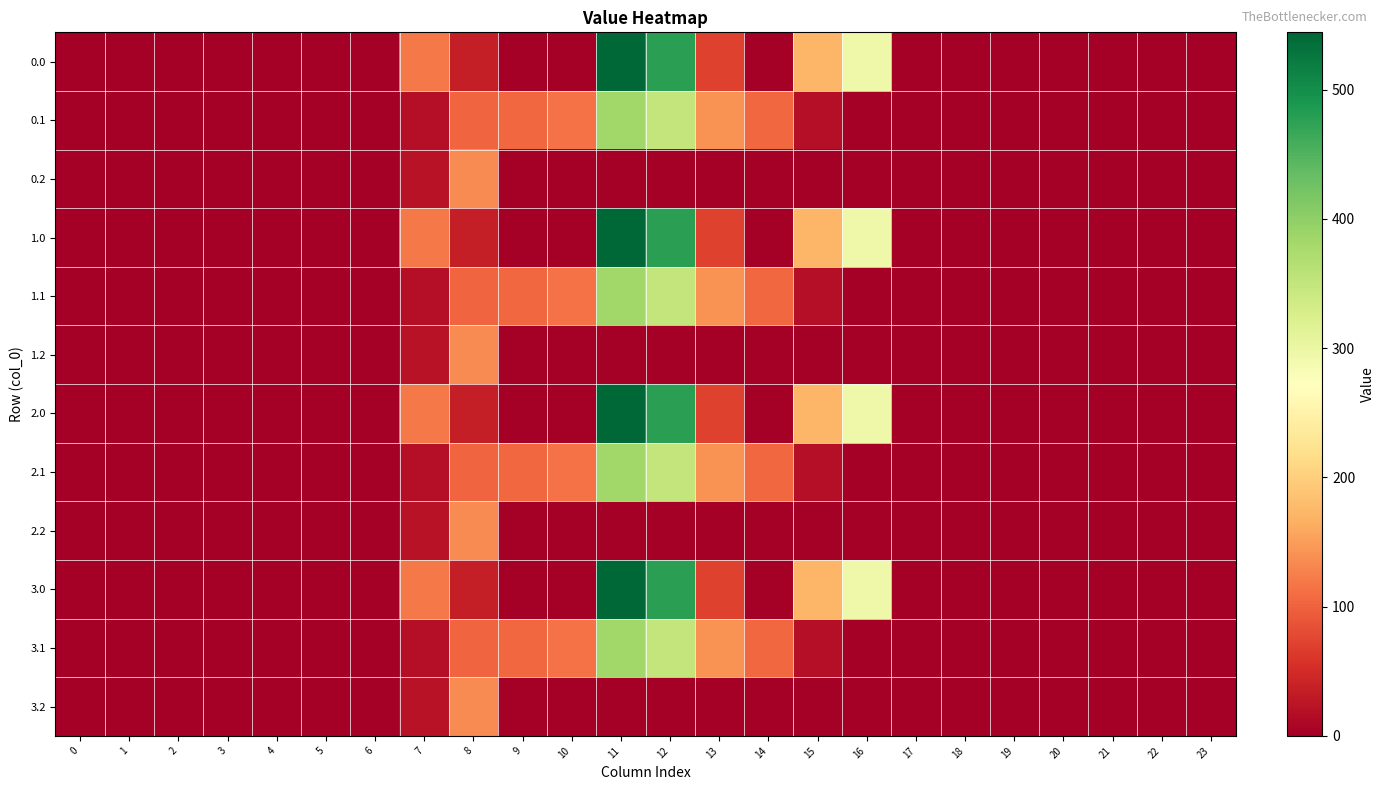

Reading left to right, transcribe all the data shown in this chart.

0.0: 0=0.0	1=0.0	2=0.0	3=0.0	4=0.0	5=0.0	6=0.0	7=120.6	8=35.0	9=0.0	10=0.0	11=544.3	12=477.2	13=70.2	14=0.3	15=172.8	16=294.5	17=0.0	18=0.0	19=0.0	20=0.0	21=0.0	22=0.0	23=0.0
0.1: 0=0.0	1=0.0	2=0.0	3=0.0	4=0.0	5=0.0	6=0.0	7=17.7	8=102.3	9=104.8	10=114.0	11=384.7	12=350.8	13=141.2	14=105.5	15=17.3	16=0.0	17=0.0	18=0.0	19=0.0	20=0.0	21=0.0	22=0.0	23=0.0
0.2: 0=0.0	1=0.0	2=0.0	3=0.0	4=0.0	5=0.0	6=0.0	7=22.3	8=134.2	9=0.0	10=0.0	11=0.0	12=0.0	13=0.0	14=0.0	15=0.0	16=0.0	17=0.0	18=0.0	19=0.0	20=0.0	21=0.0	22=0.0	23=0.0
1.0: 0=0.0	1=0.0	2=0.0	3=0.0	4=0.0	5=0.0	6=0.0	7=120.6	8=35.0	9=0.0	10=0.0	11=544.3	12=477.2	13=70.2	14=0.3	15=172.8	16=294.5	17=0.0	18=0.0	19=0.0	20=0.0	21=0.0	22=0.0	23=0.0
1.1: 0=0.0	1=0.0	2=0.0	3=0.0	4=0.0	5=0.0	6=0.0	7=17.7	8=102.3	9=104.8	10=114.0	11=384.7	12=350.8	13=141.2	14=105.5	15=17.3	16=0.0	17=0.0	18=0.0	19=0.0	20=0.0	21=0.0	22=0.0	23=0.0
1.2: 0=0.0	1=0.0	2=0.0	3=0.0	4=0.0	5=0.0	6=0.0	7=22.3	8=134.2	9=0.0	10=0.0	11=0.0	12=0.0	13=0.0	14=0.0	15=0.0	16=0.0	17=0.0	18=0.0	19=0.0	20=0.0	21=0.0	22=0.0	23=0.0
2.0: 0=0.0	1=0.0	2=0.0	3=0.0	4=0.0	5=0.0	6=0.0	7=120.6	8=35.0	9=0.0	10=0.0	11=544.3	12=477.2	13=70.2	14=0.3	15=172.8	16=294.5	17=0.0	18=0.0	19=0.0	20=0.0	21=0.0	22=0.0	23=0.0
2.1: 0=0.0	1=0.0	2=0.0	3=0.0	4=0.0	5=0.0	6=0.0	7=17.7	8=102.3	9=104.8	10=114.0	11=384.7	12=350.8	13=141.2	14=105.5	15=17.3	16=0.0	17=0.0	18=0.0	19=0.0	20=0.0	21=0.0	22=0.0	23=0.0
2.2: 0=0.0	1=0.0	2=0.0	3=0.0	4=0.0	5=0.0	6=0.0	7=22.3	8=134.2	9=0.0	10=0.0	11=0.0	12=0.0	13=0.0	14=0.0	15=0.0	16=0.0	17=0.0	18=0.0	19=0.0	20=0.0	21=0.0	22=0.0	23=0.0
3.0: 0=0.0	1=0.0	2=0.0	3=0.0	4=0.0	5=0.0	6=0.0	7=120.6	8=35.0	9=0.0	10=0.0	11=544.3	12=477.2	13=70.2	14=0.3	15=172.8	16=294.5	17=0.0	18=0.0	19=0.0	20=0.0	21=0.0	22=0.0	23=0.0
3.1: 0=0.0	1=0.0	2=0.0	3=0.0	4=0.0	5=0.0	6=0.0	7=17.7	8=102.3	9=104.8	10=114.0	11=384.7	12=350.8	13=141.2	14=105.5	15=17.3	16=0.0	17=0.0	18=0.0	19=0.0	20=0.0	21=0.0	22=0.0	23=0.0
3.2: 0=0.0	1=0.0	2=0.0	3=0.0	4=0.0	5=0.0	6=0.0	7=22.3	8=134.2	9=0.0	10=0.0	11=0.0	12=0.0	13=0.0	14=0.0	15=0.0	16=0.0	17=0.0	18=0.0	19=0.0	20=0.0	21=0.0	22=0.0	23=0.0